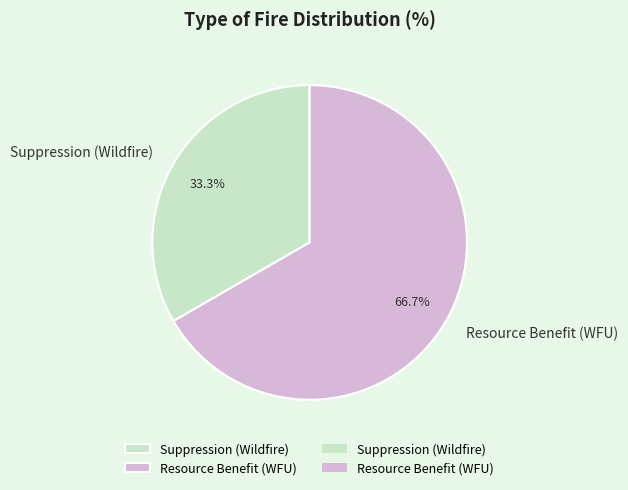

What percentage is the Suppression (Wildfire) slice, to the nearest percent?

33%